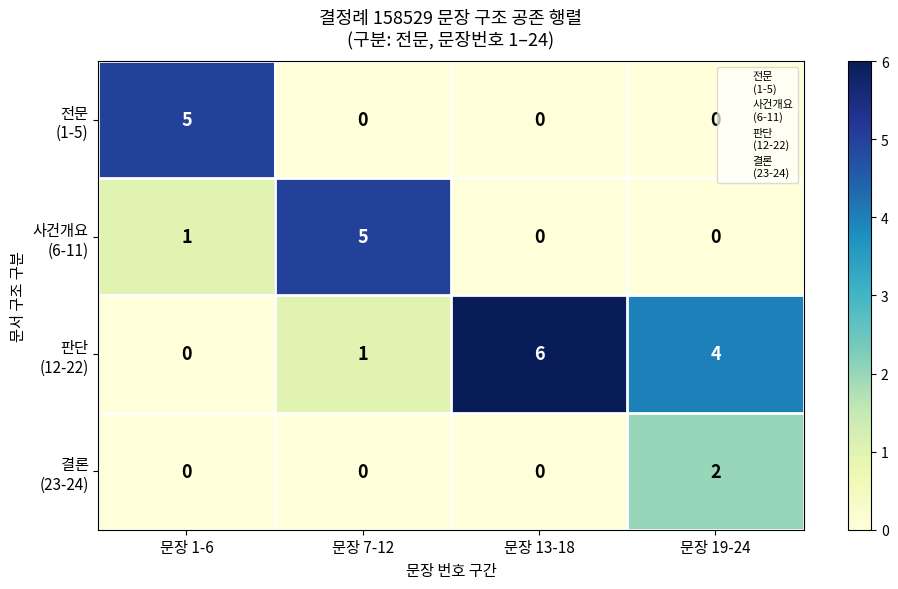

What is the difference between the highest and lowest values at 문장 1-6?

5